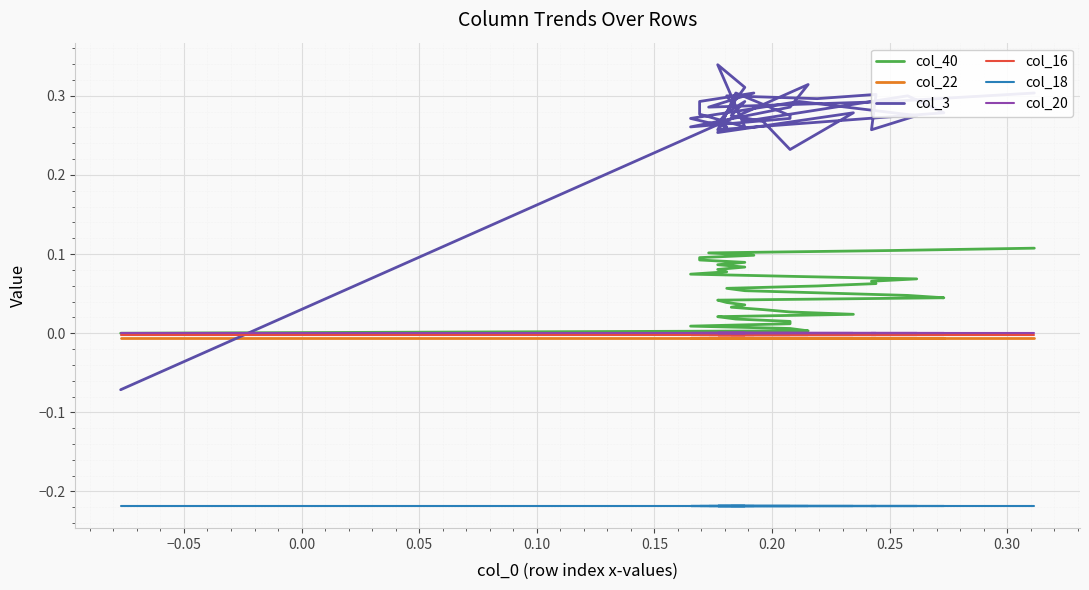

True or false: col_3 and col_18 cross at least once.

False